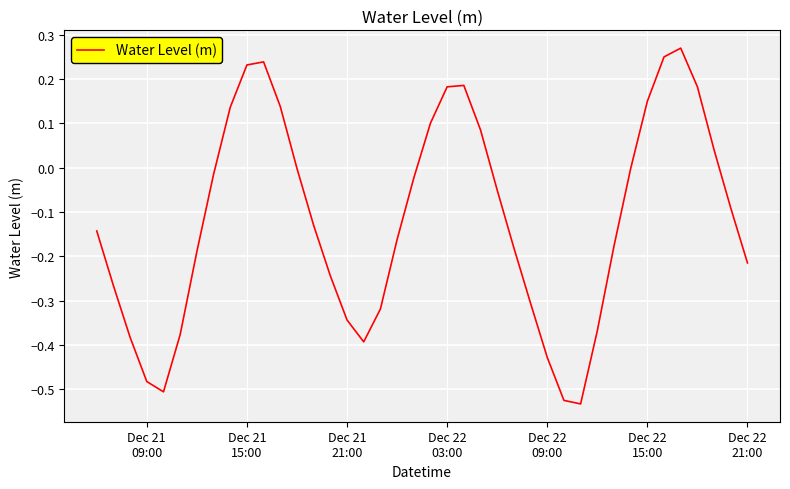

What is the difference between the maximum and minimum values?

0.8